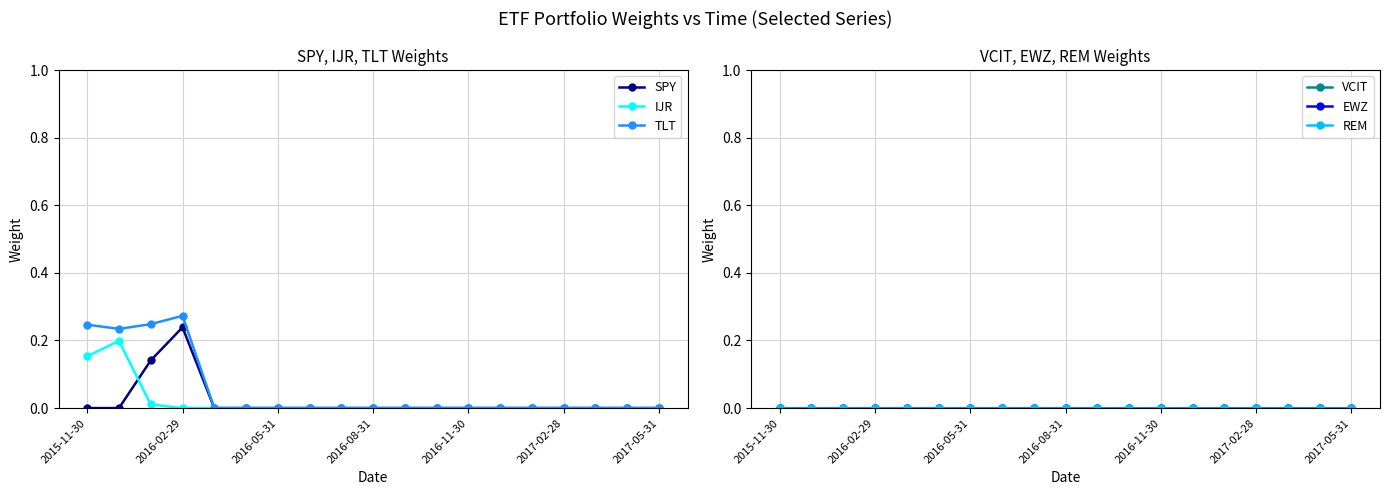

The value of SPY at 2016-05-31 is 0.0. True or false?

True